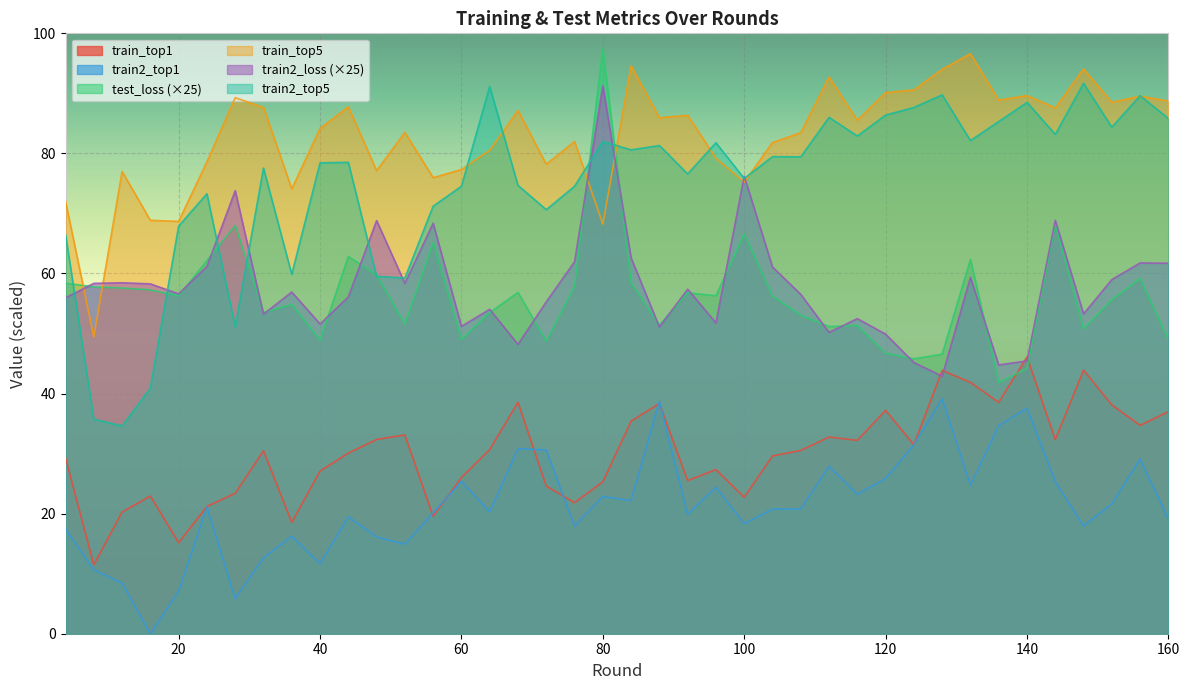

Is it true that train_top1 equals 11.5 at 16?

False